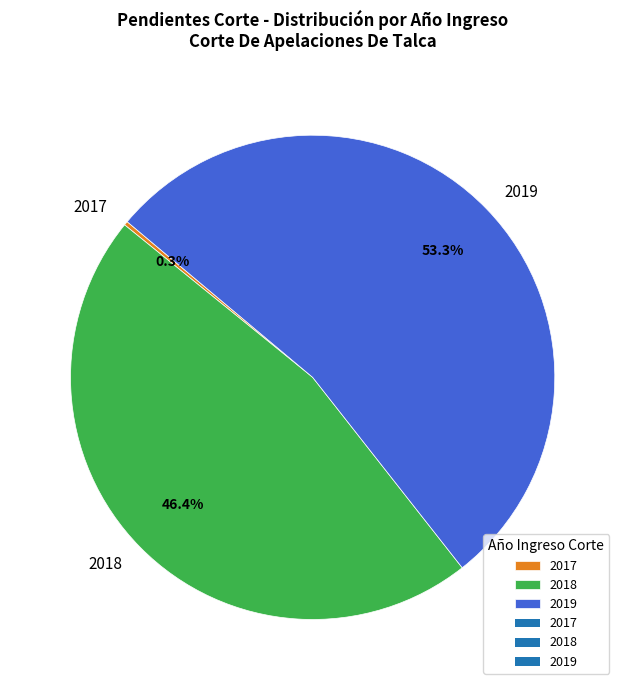

What is the largest slice in the pie chart?

2019